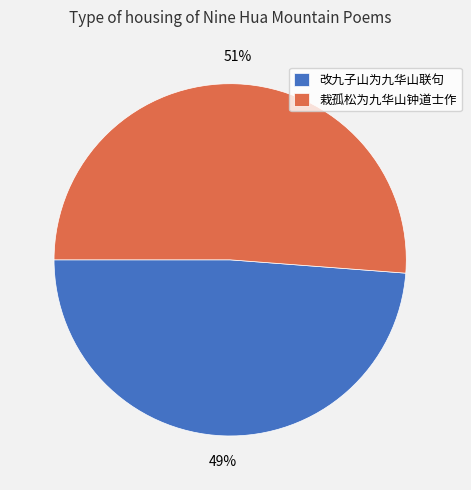

Is there any slice that represents more than half of the pie?

Yes